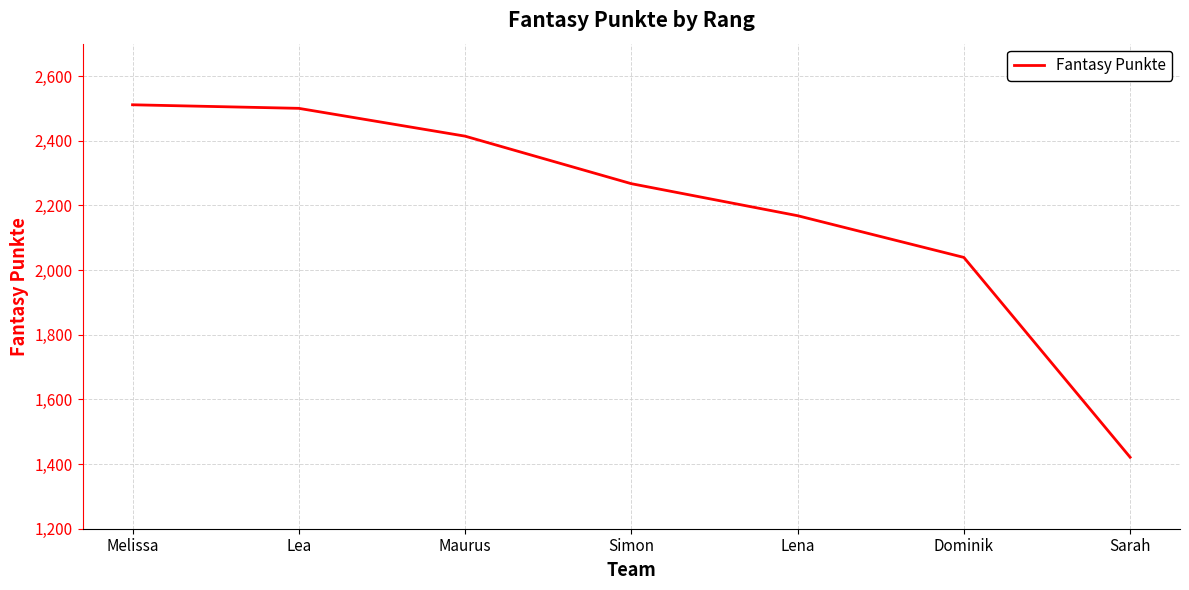

What is the greatest value displayed?

2511